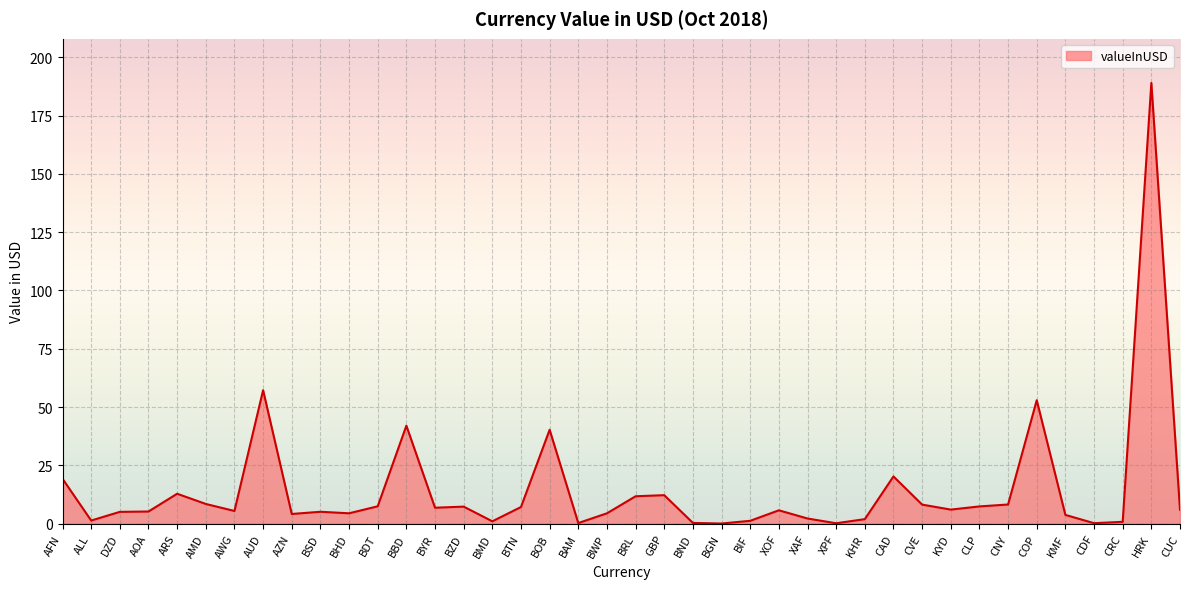

What is the smallest value displayed?

0.1